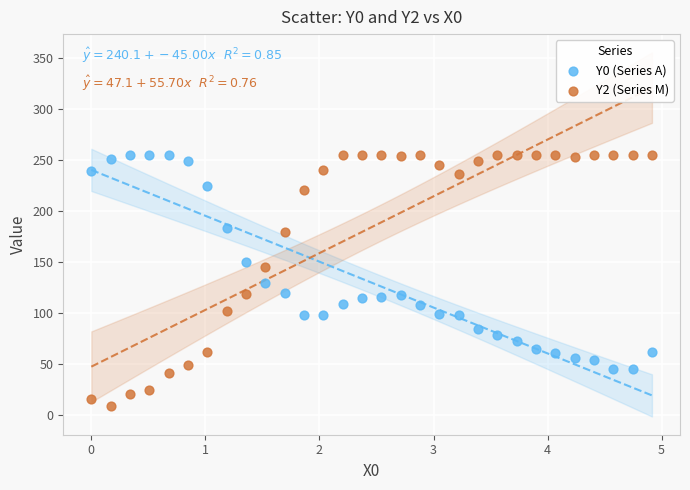

Which series reaches the minimum Y coordinate?

Y2 (Series M)